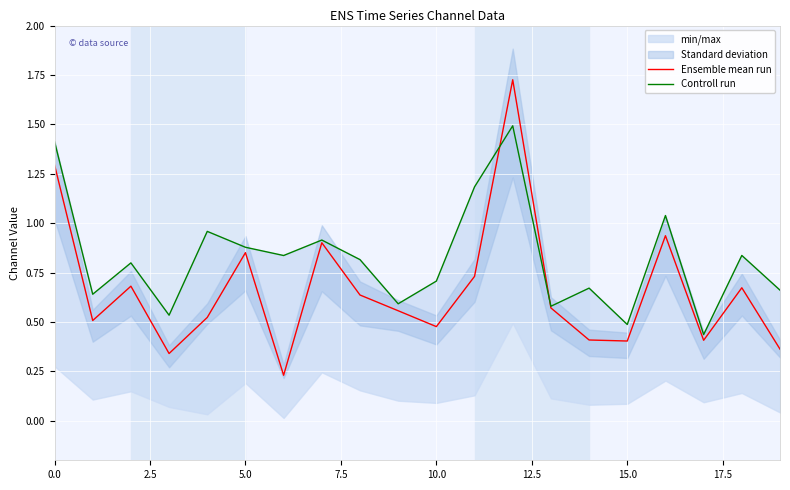

True or false: Controll run has a value of 1.1 at 18.

False